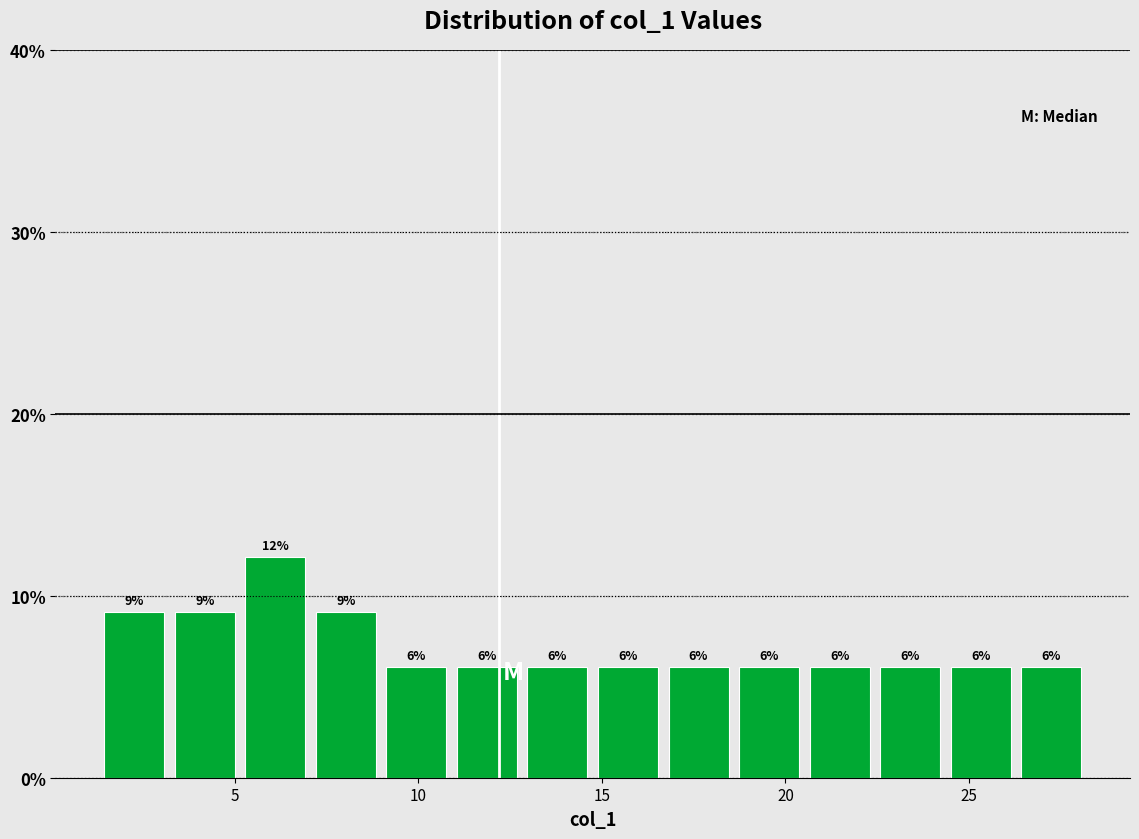

Read against the x-axis, roughly where is the centre of the tallest bar?

6.0